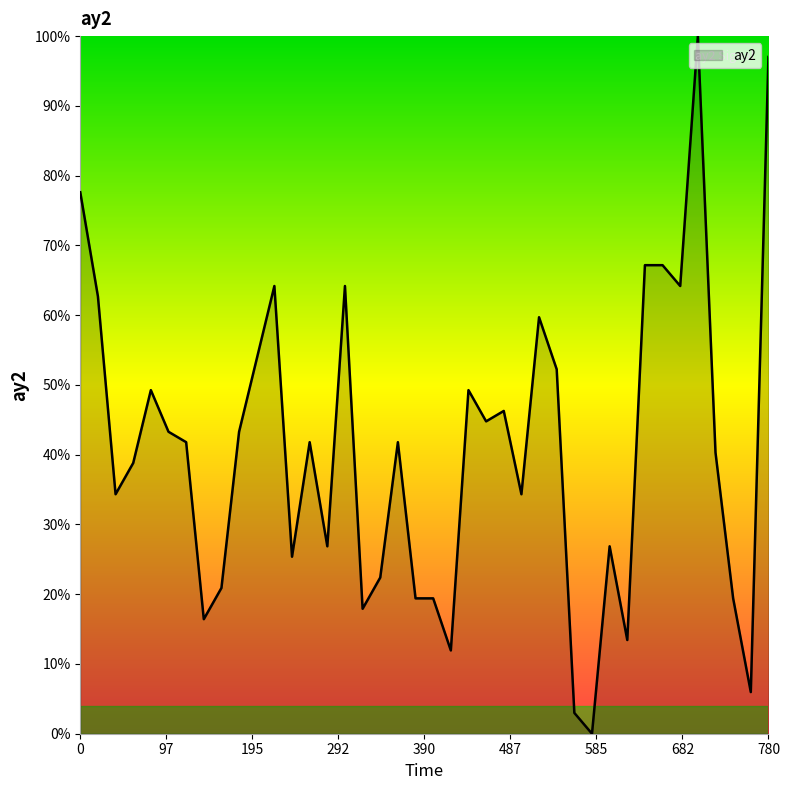

How many categories are shown in the chart?

40